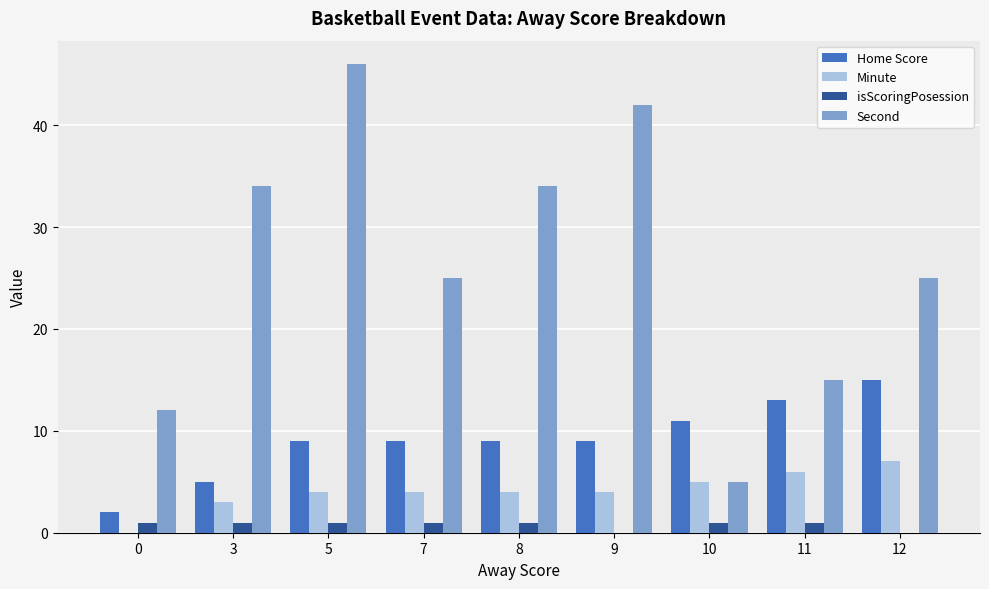

Are the bars horizontal?

No